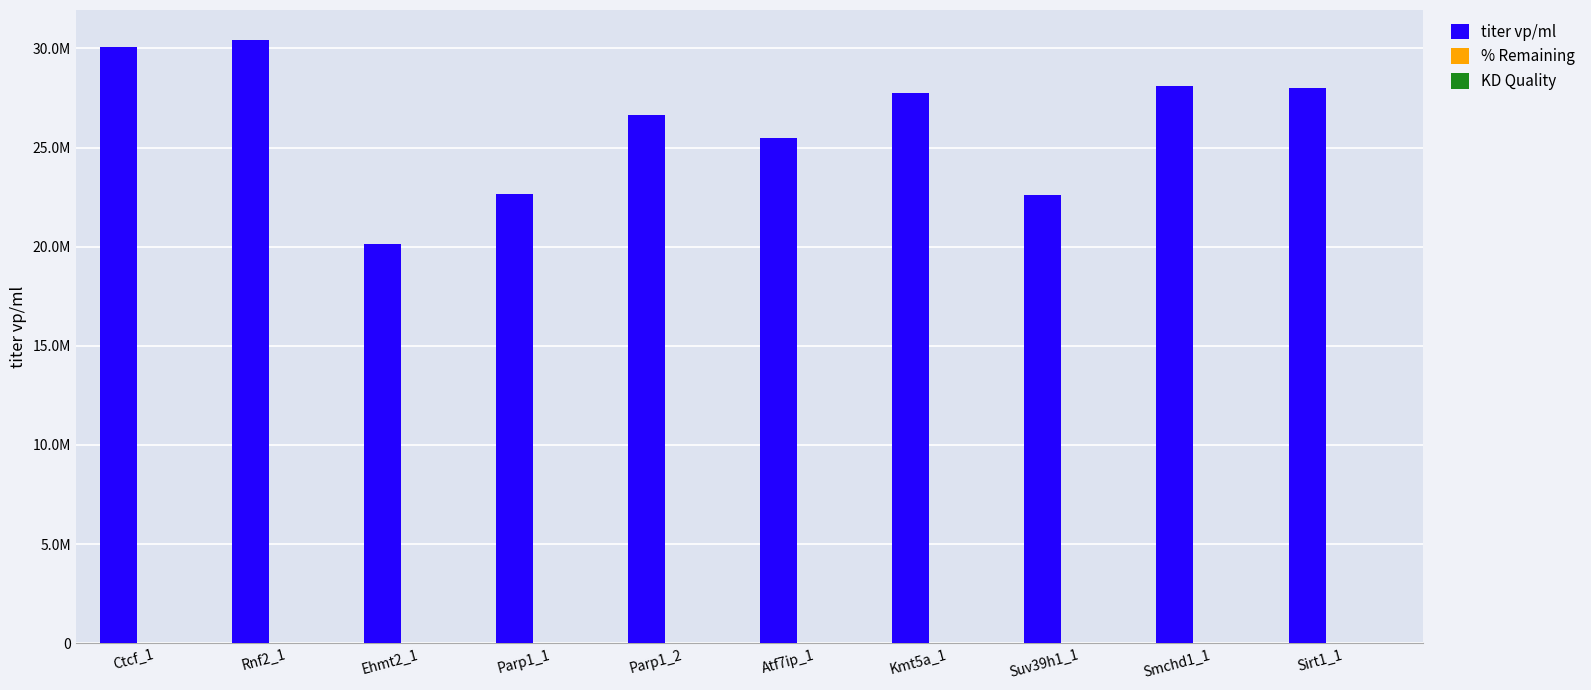

Reading right to left, extract all data points from this chart.

titer vp/ml: 27988993.7	28100676.1	22599510.3	27737077.2	25506573.6	26647031.8	22640691.5	20122886.0	30415809.8	30071705.2
% Remaining: 6.0	33.0	34.0	13.0	36.0	4.0	14.0	19.0	18.0	55.0
KD Quality: 1.0	0.0	1.0	1.0	1.0	1.0	1.0	1.0	1.0	1.0